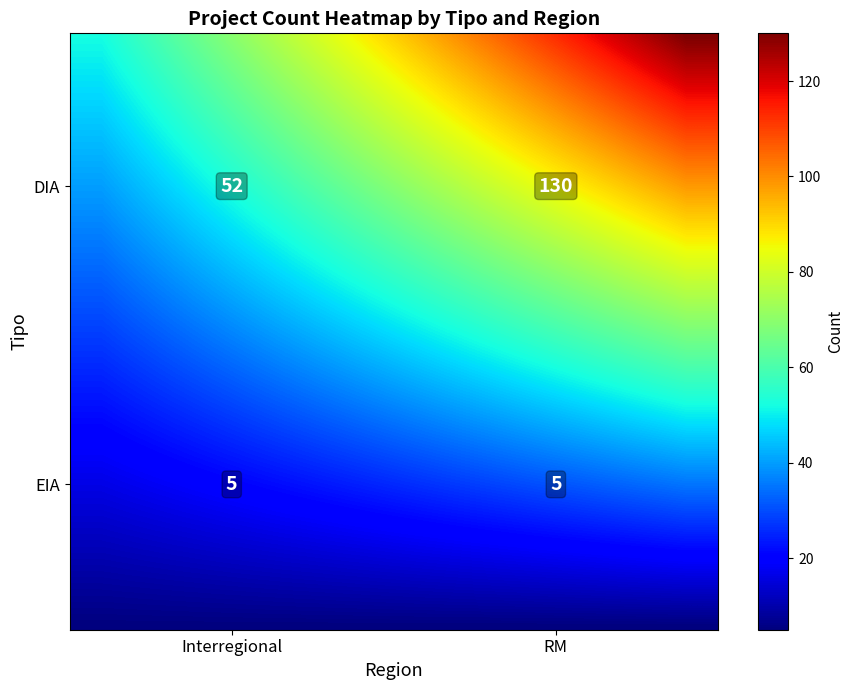

True or false: DIA has a value of 130 at RM.

True